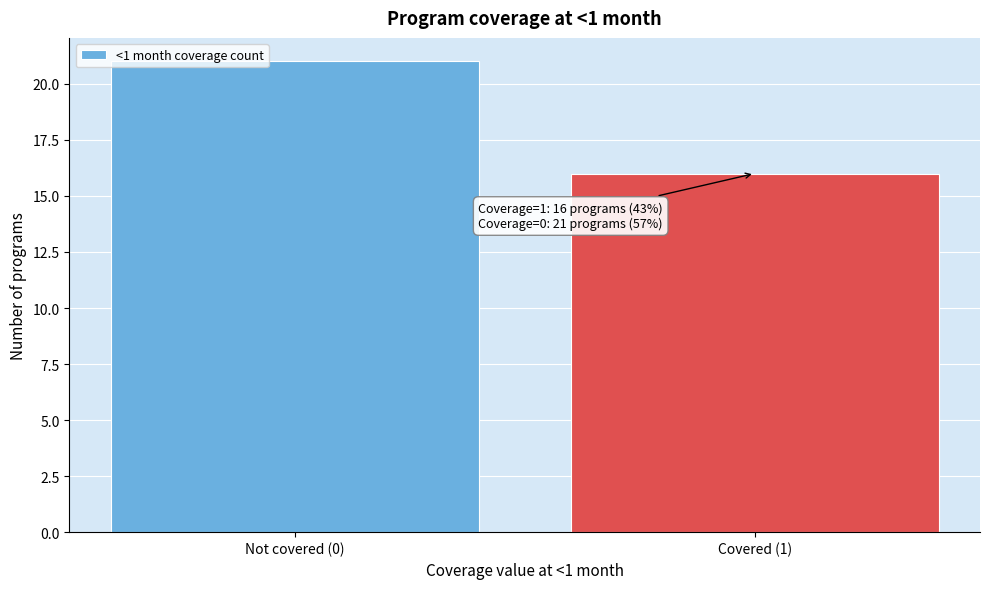

Reading right to left, list all the values displayed in this chart.

Covered (1)=16	Not covered (0)=21